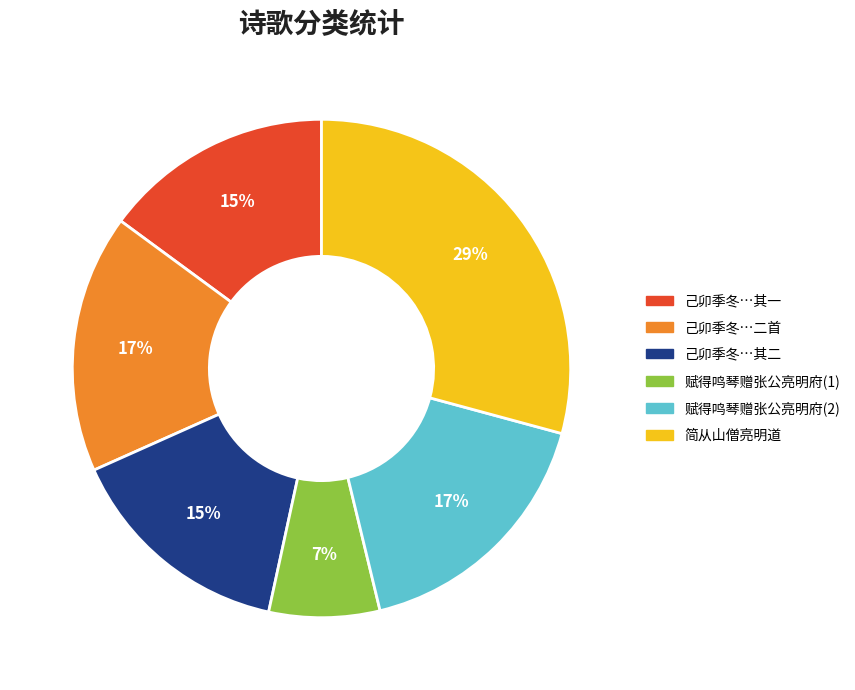

To the nearest percent, what is the average slice percentage?

17%